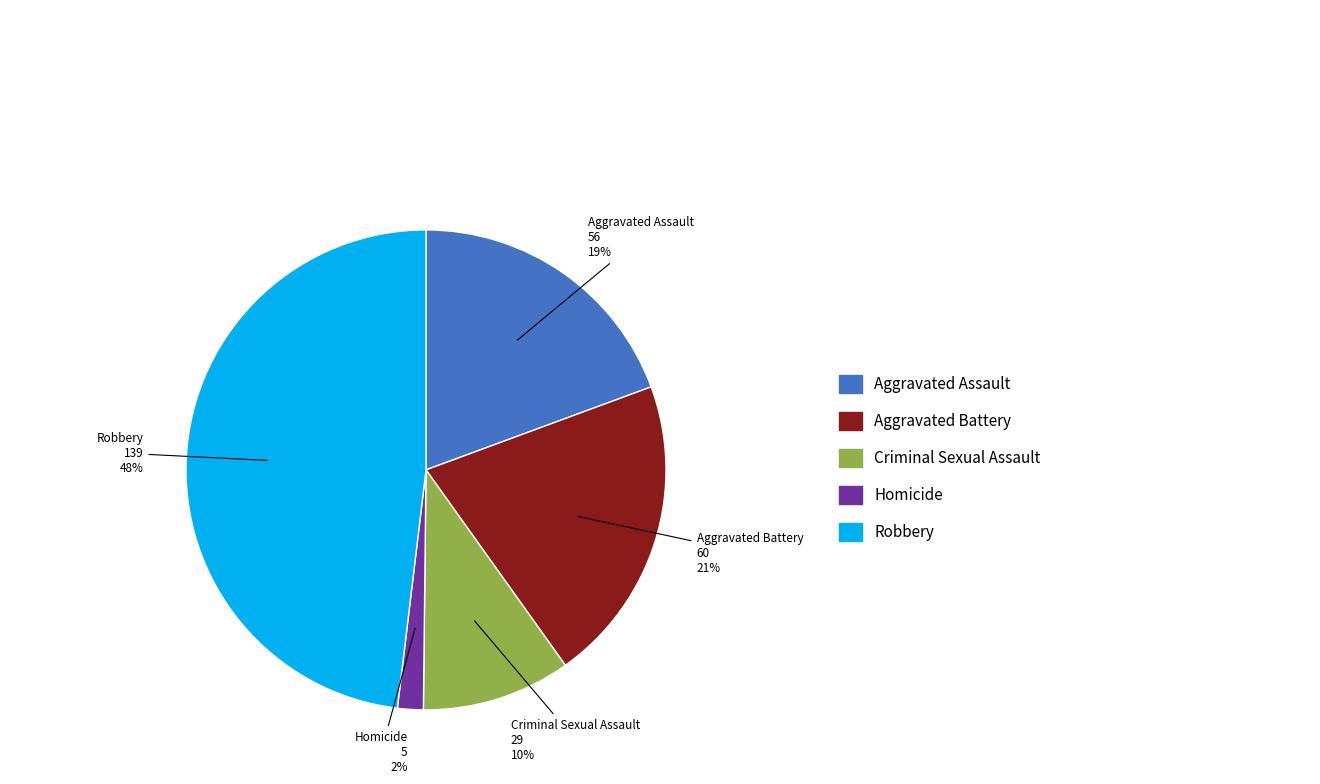

Count the number of slices in the pie.

5